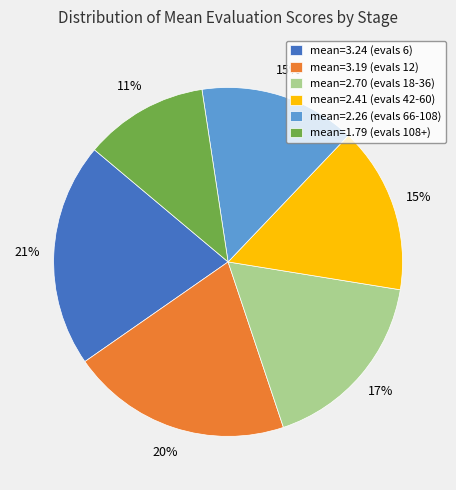

Count the number of slices in the pie.

6